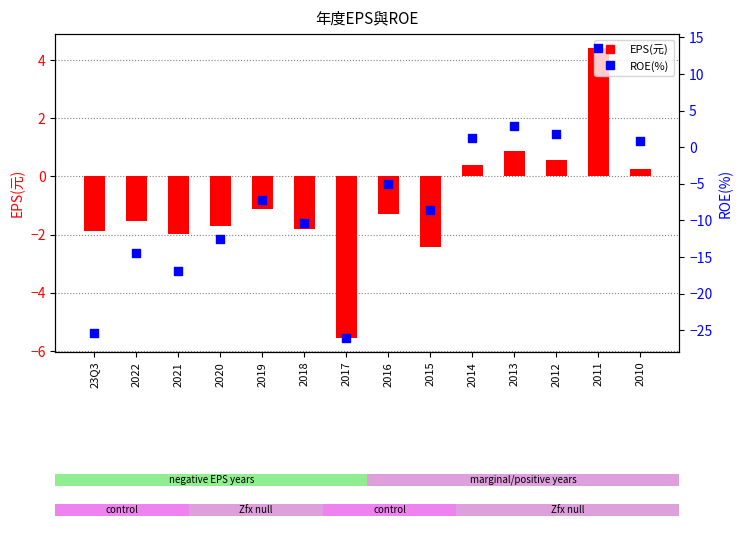

At how many categories does at least one series exceed 10?

1